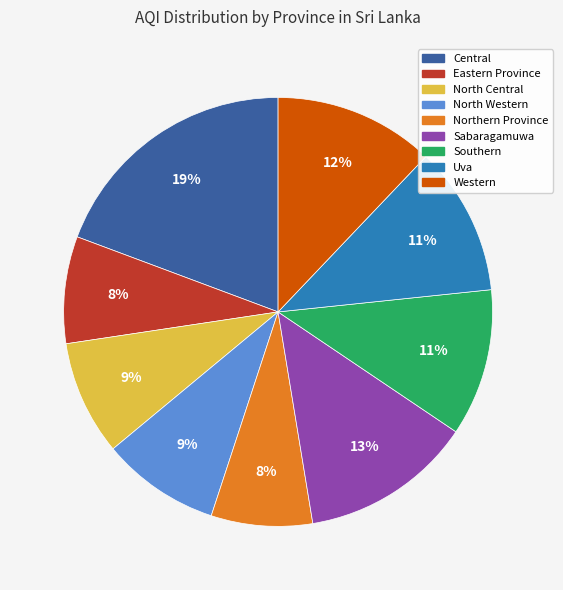

To the nearest percent, what is the average slice percentage?

11%